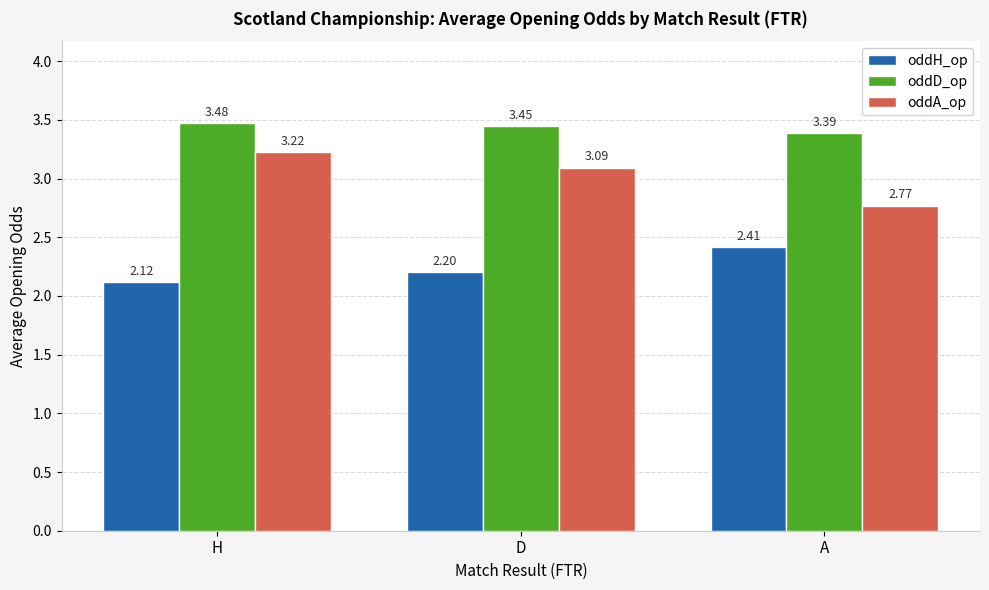

How many data points does each series have?

3